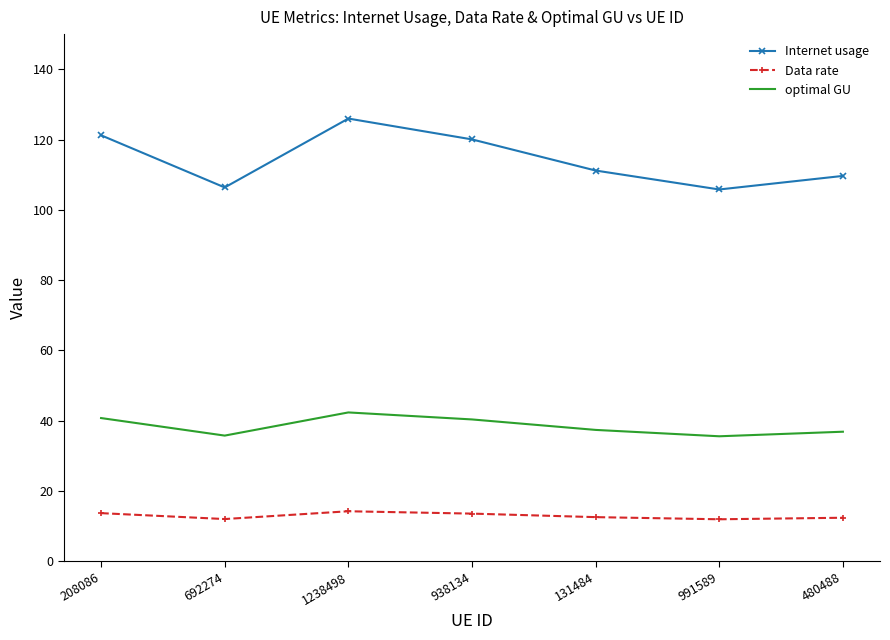

Which category has the highest value in the optimal GU series?

1238498